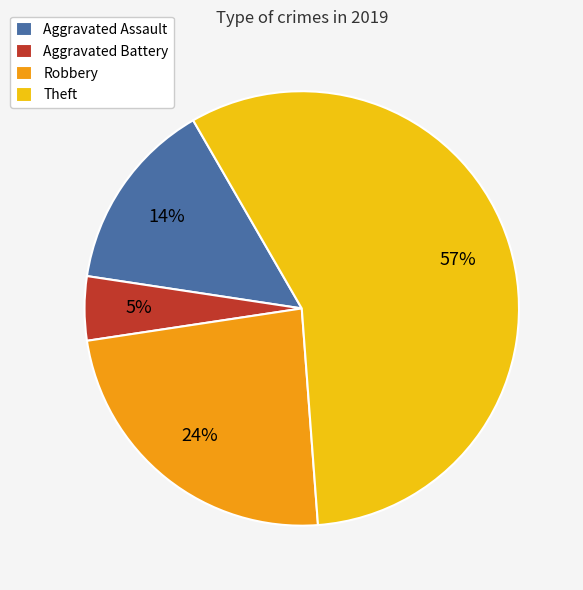

What percentage is the Aggravated Battery slice, to the nearest percent?

5%